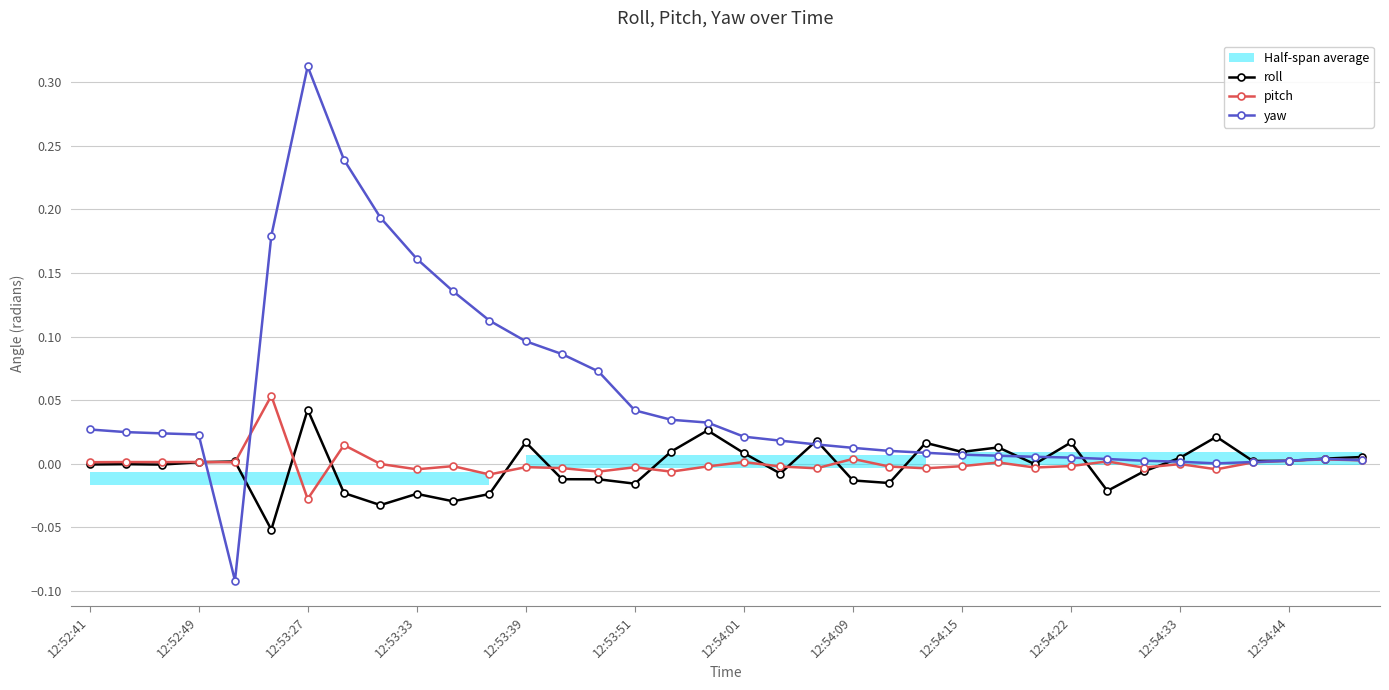

How many interior local peaks does the yaw series have?

2